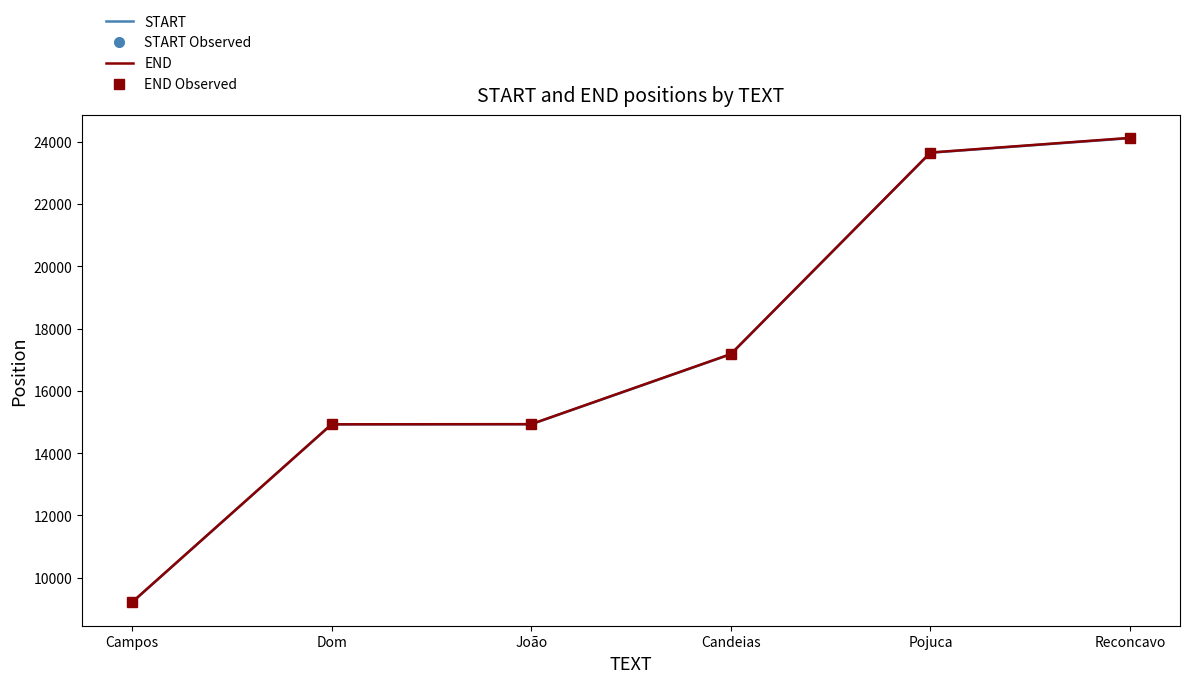

How many data points in START Observed are less than 17174?

3